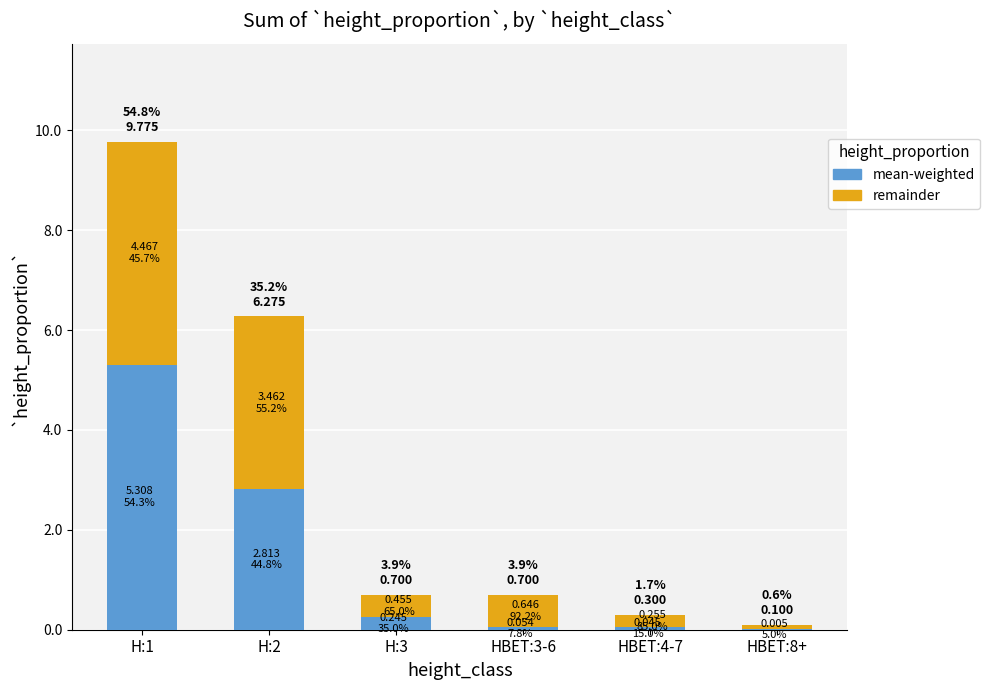

The mean-weighted series shows 0.0 at HBET:4-7. True or false?

True